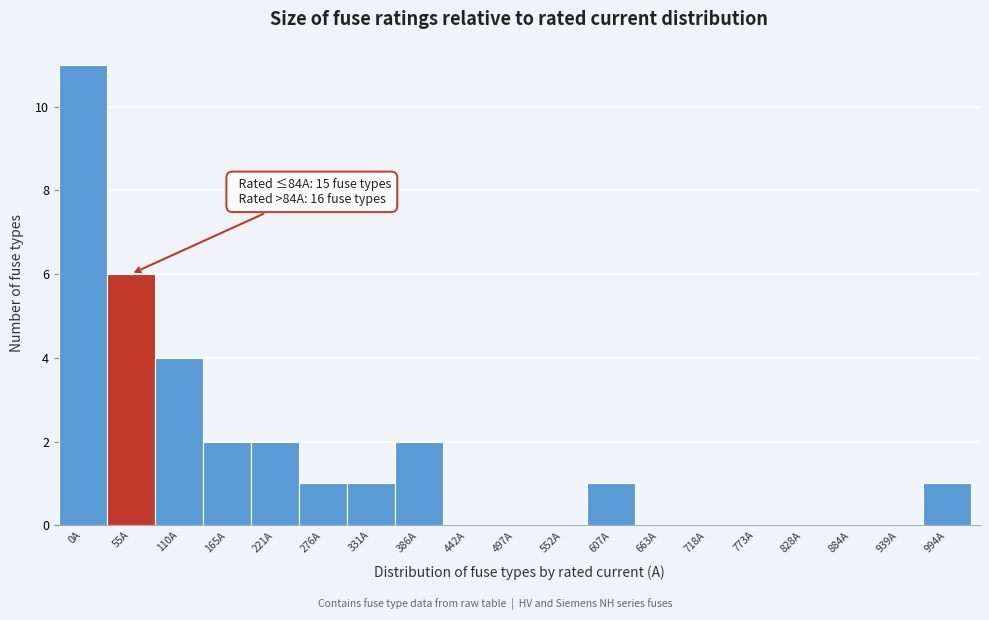

Reading right to left, transcribe all the data shown in this chart.

994A=1	939A=0	884A=0	828A=0	773A=0	718A=0	663A=0	607A=1	552A=0	497A=0	442A=0	386A=2	331A=1	276A=1	221A=2	165A=2	110A=4	55A=6	0A=11